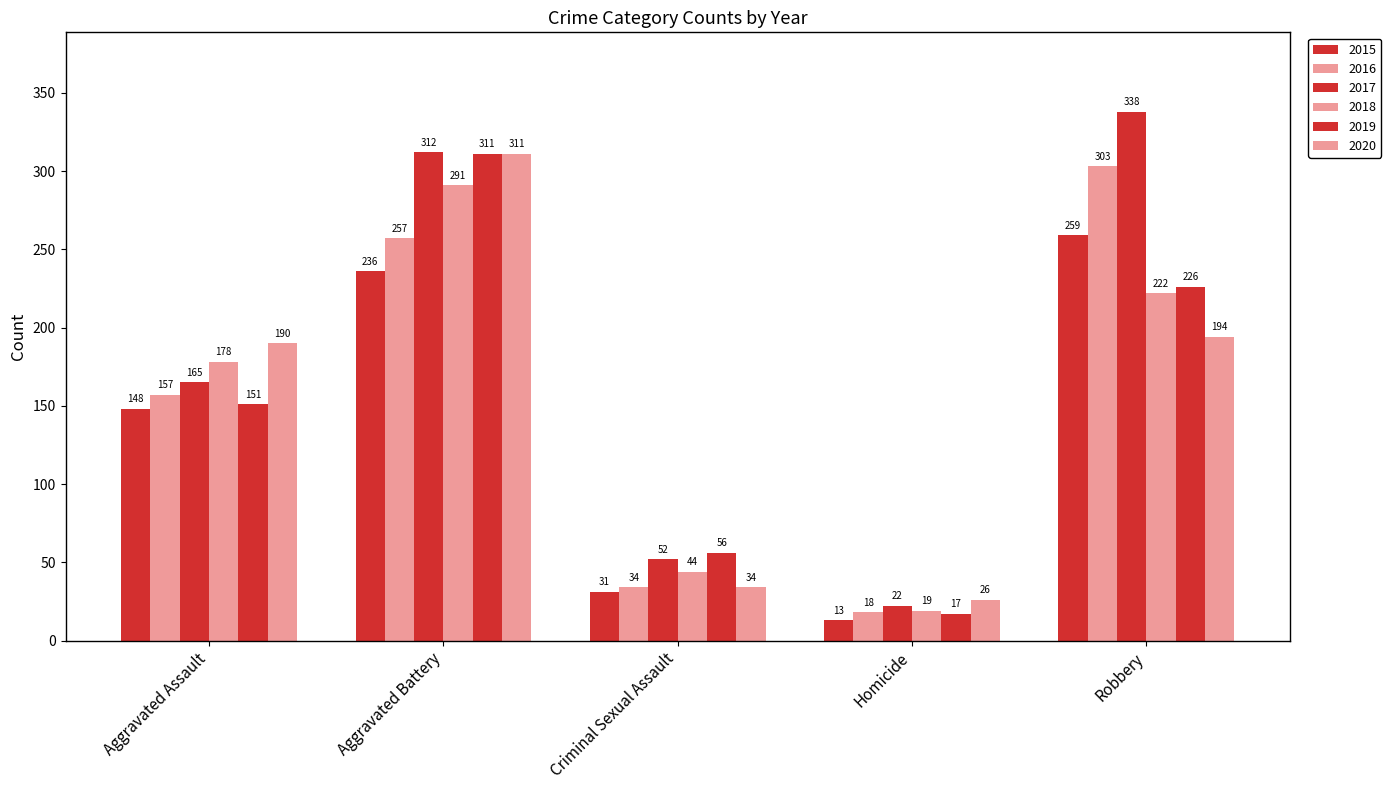

Which series has the largest range (max minus min)?

2017